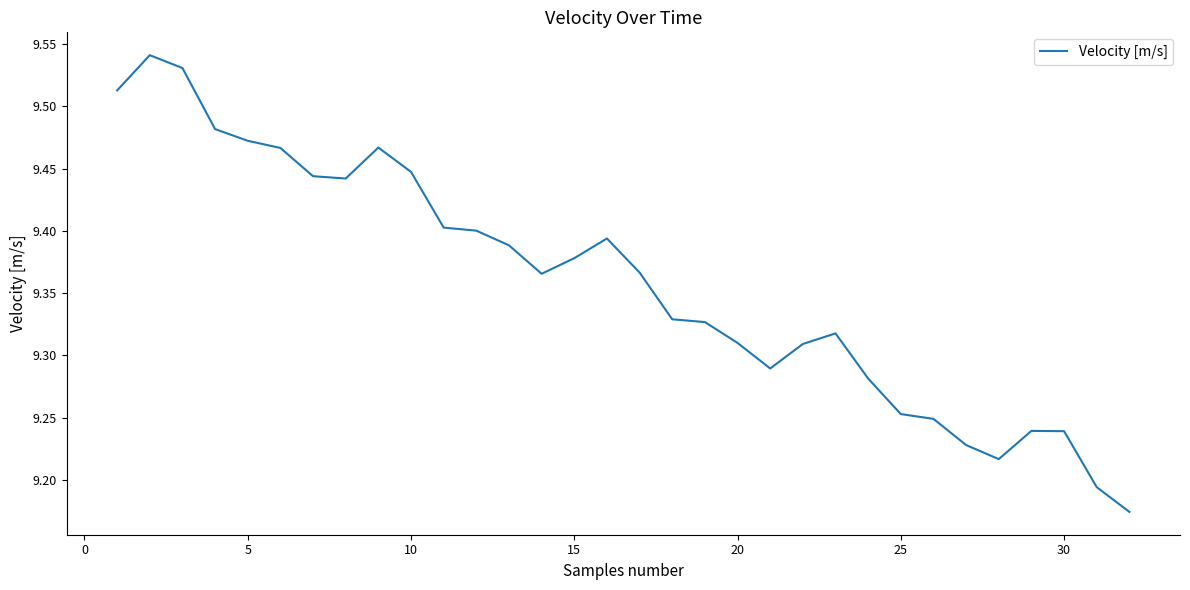

The chart shows a value of 14.7 at 10. True or false?

False